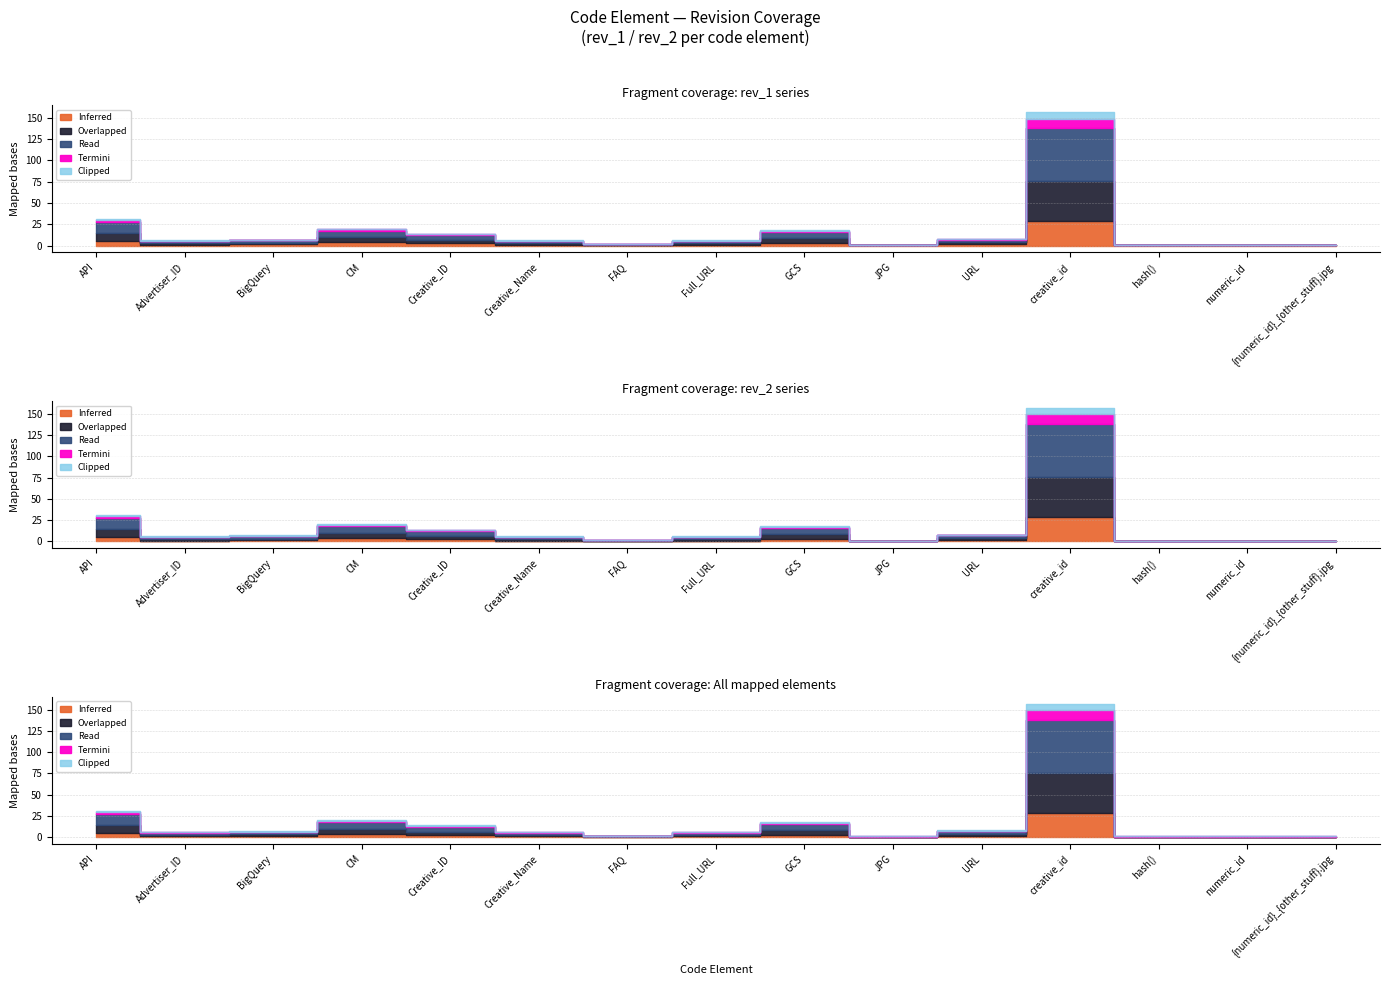

True or false: rev_2 and rev_1 intersect in this chart.

False